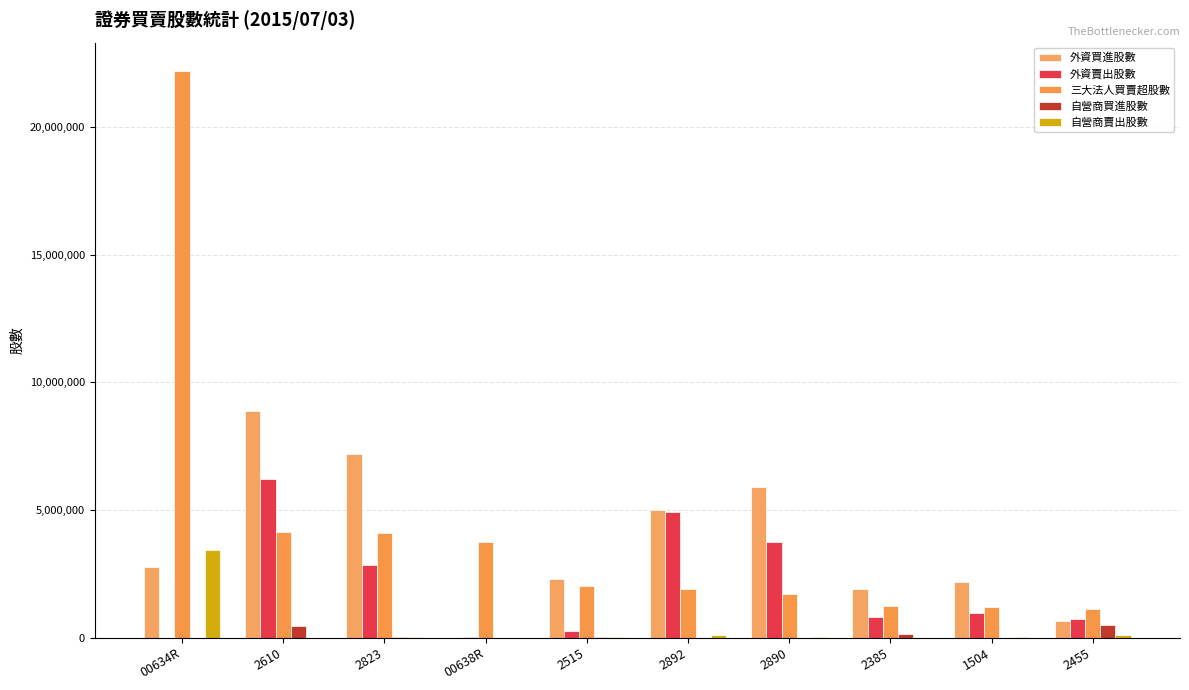

Which series has the largest total across all categories?

三大法人買賣超股數